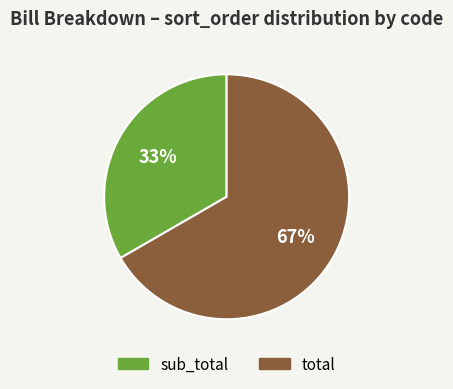

How many slices are in this pie chart?

2